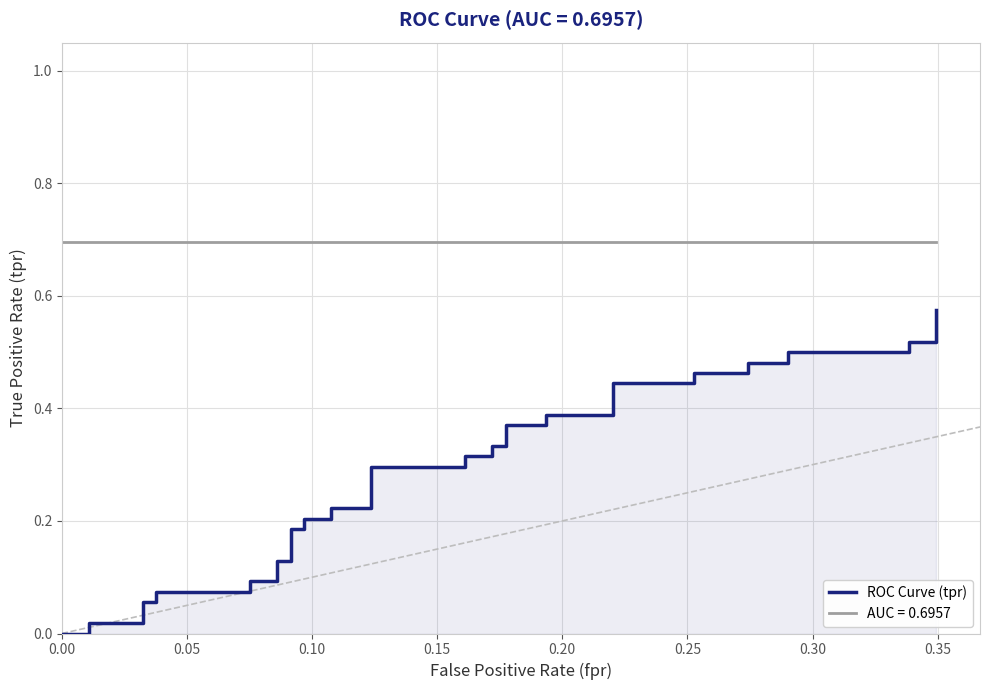

Reading right to left, what are all the values shown in this chart?

0.6	0.5	0.5	0.5	0.5	0.5	0.5	0.5	0.5	0.4	0.4	0.4	0.4	0.4	0.4	0.3	0.3	0.3	0.3	0.3	0.3	0.2	0.2	0.2	0.2	0.2	0.2	0.1	0.1	0.1	0.1	0.1	0.1	0.1	0.1	0.0	0.0	0.0	0.0	0.0